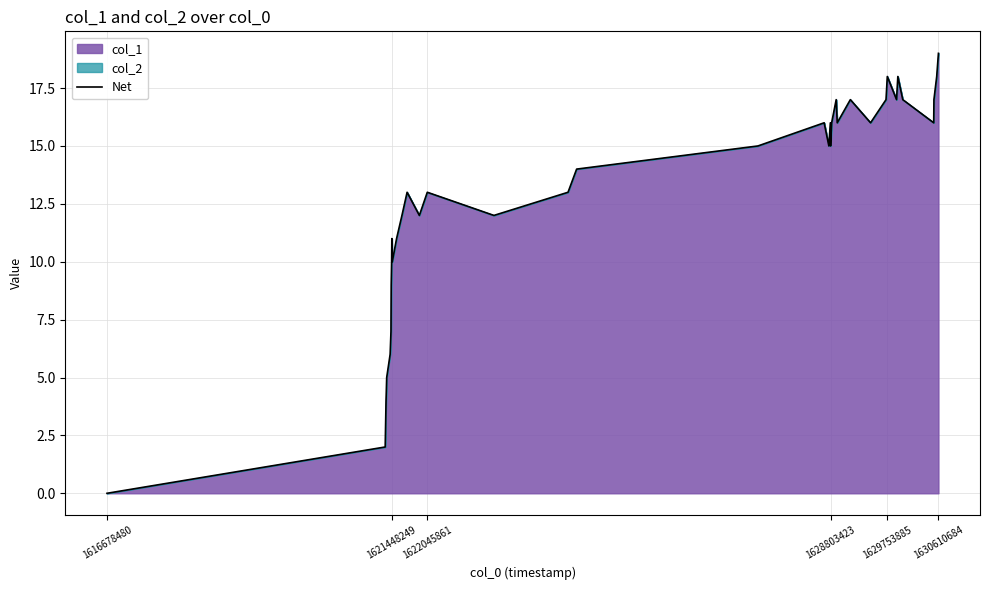

What is the greatest value displayed?

19